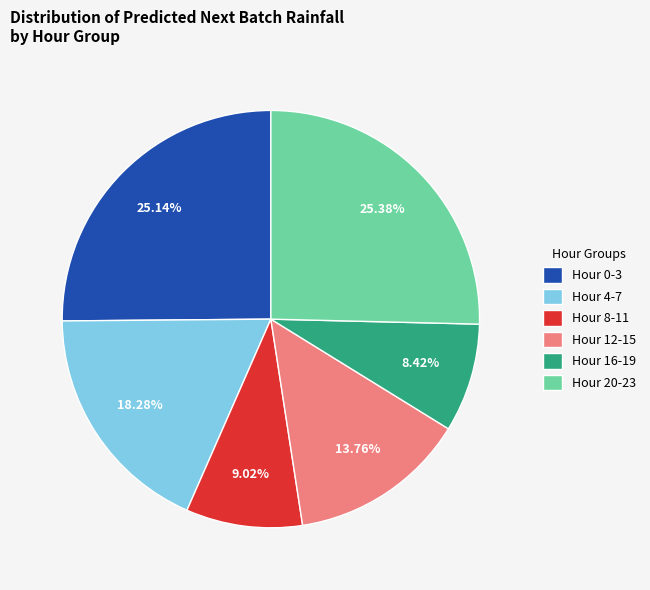

What is the ratio of the value at Hour 8-11 to the value at Hour 0-3?

0.4